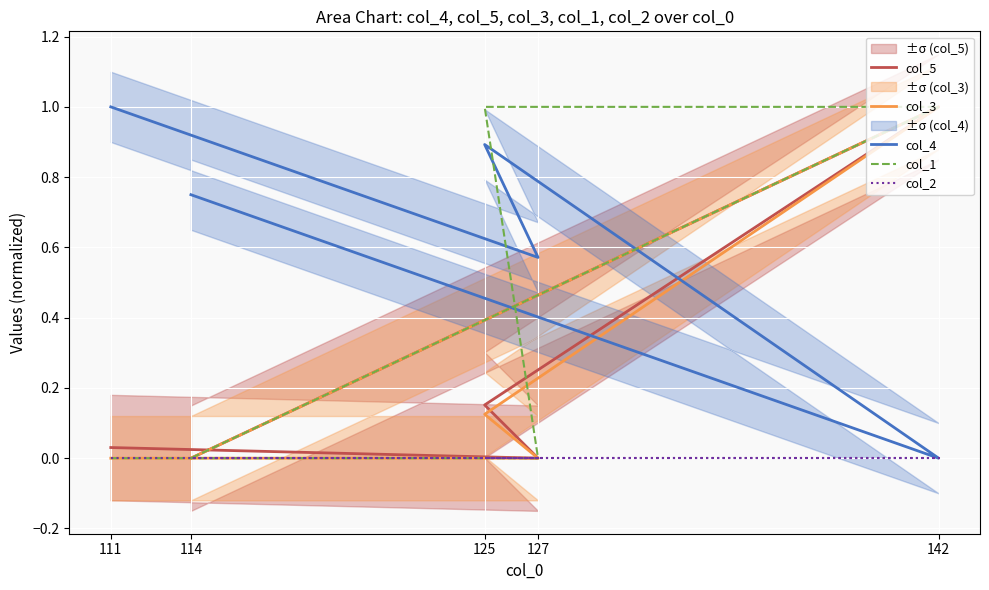

What is the sum of all col_4 values?

3.2